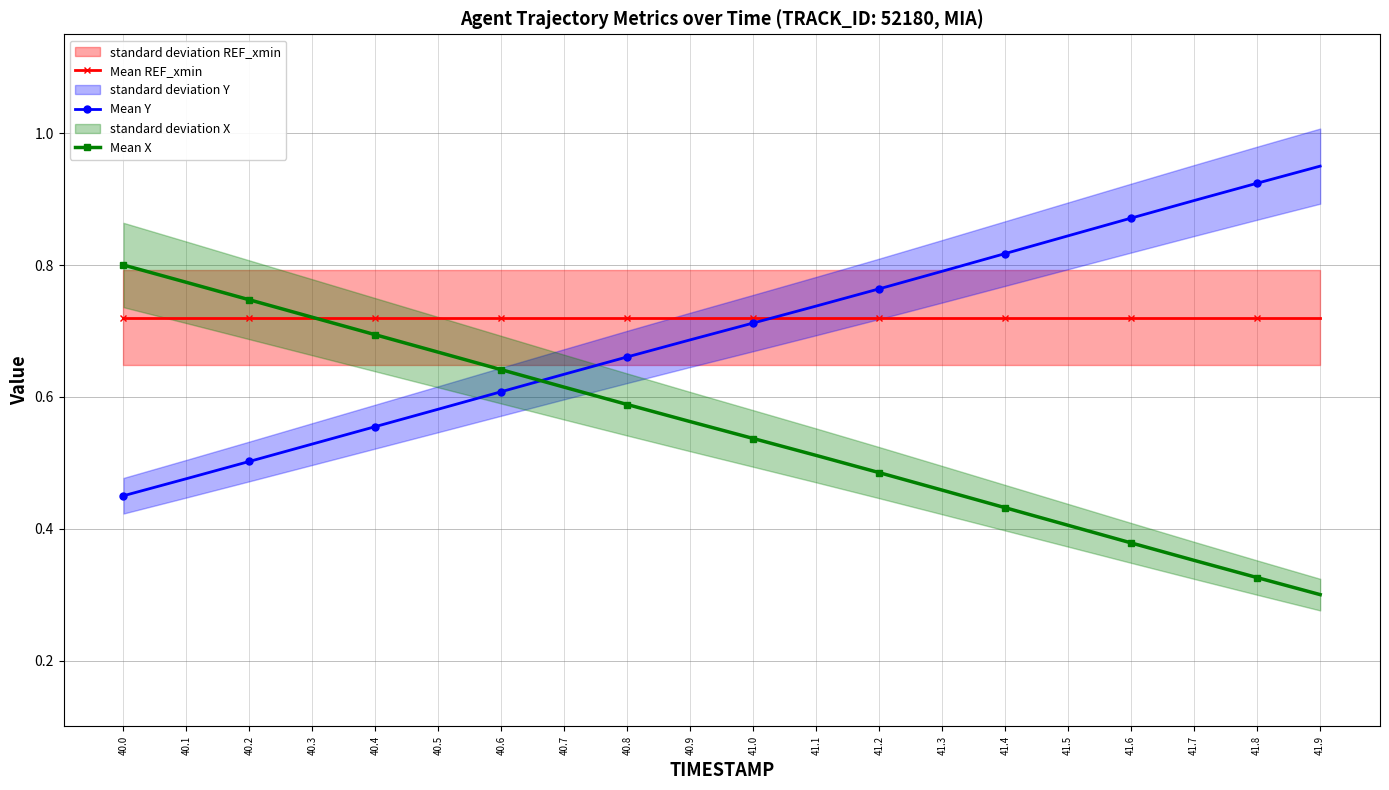

Is the value of Mean X at 40.6 greater than the value of Mean REF_xmin at 40.9?

No